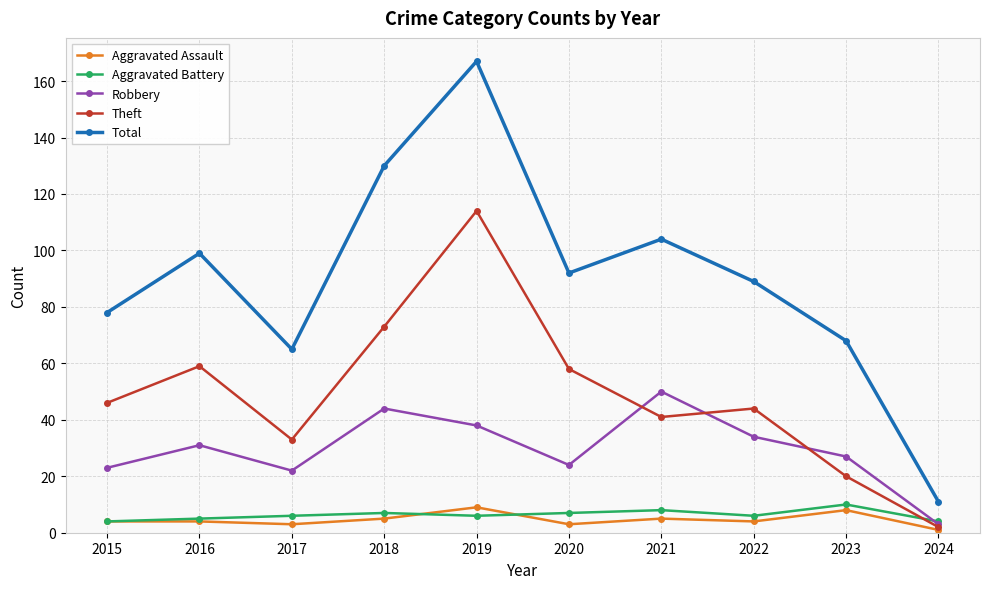

How many interior local valleys does the Robbery series have?

2